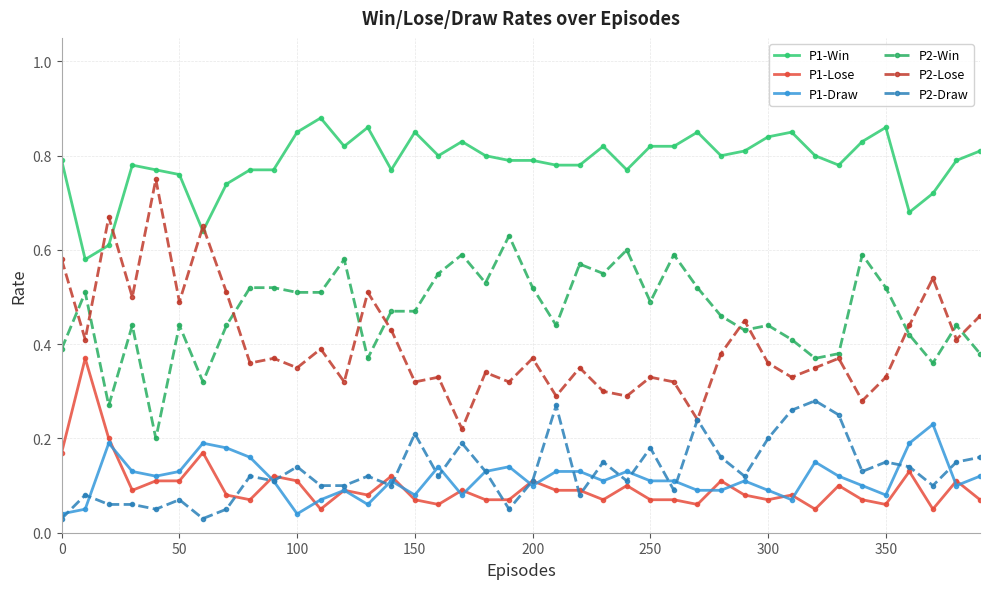

How many P2-Draw values are between 0 and 1?

40